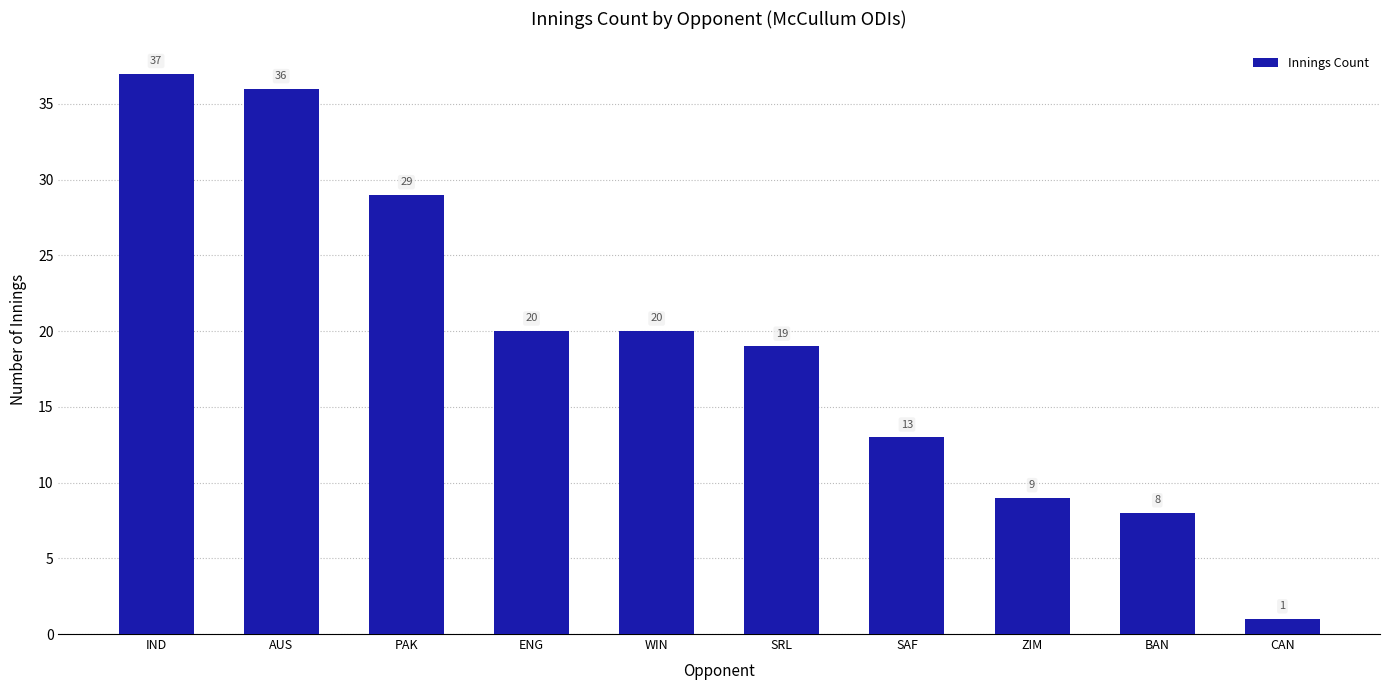

What is the difference between the values at WIN and PAK?

9